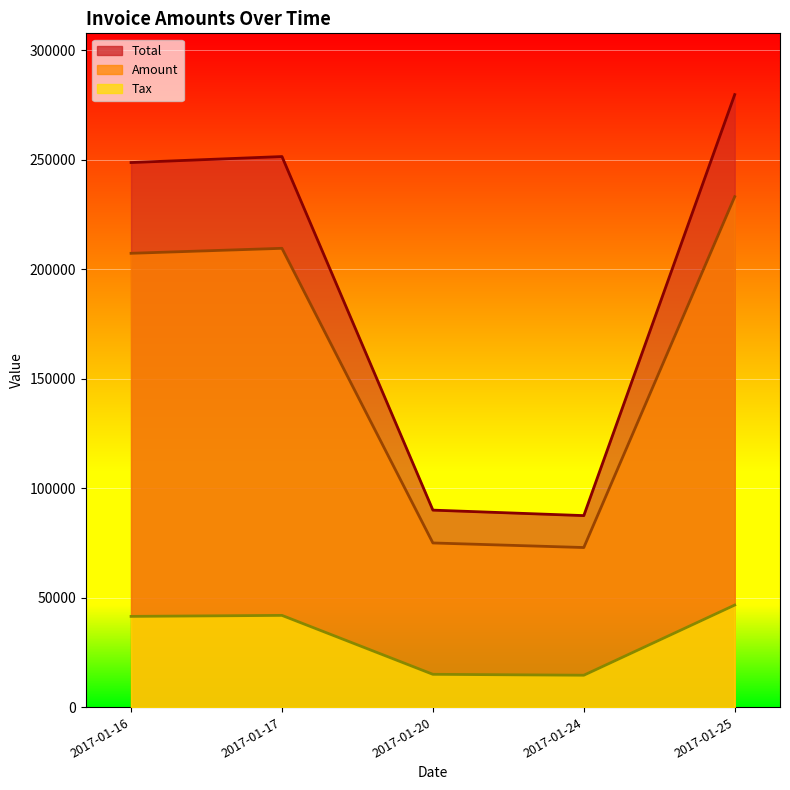

At which label does Total reach its peak?

2017-01-25